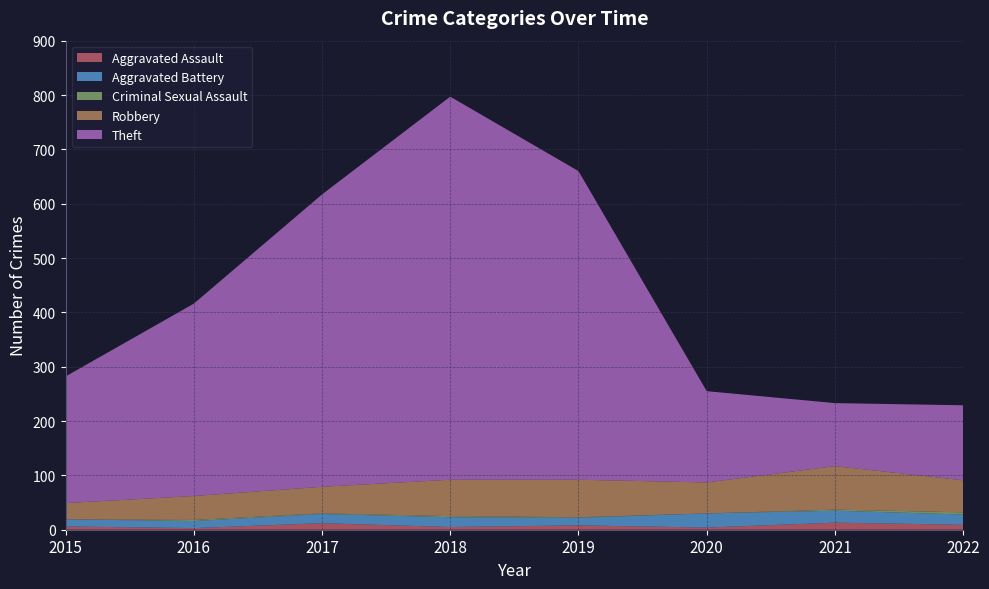

Reading left to right, extract all data points from this chart.

Aggravated Assault: 6	3	12	5	8	4	13	9
Aggravated Battery: 13	13	17	18	14	26	22	19
Criminal Sexual Assault: 0	2	1	2	1	0	2	4
Robbery: 30	44	49	67	69	57	80	59
Theft: 233	354	538	705	568	168	116	138